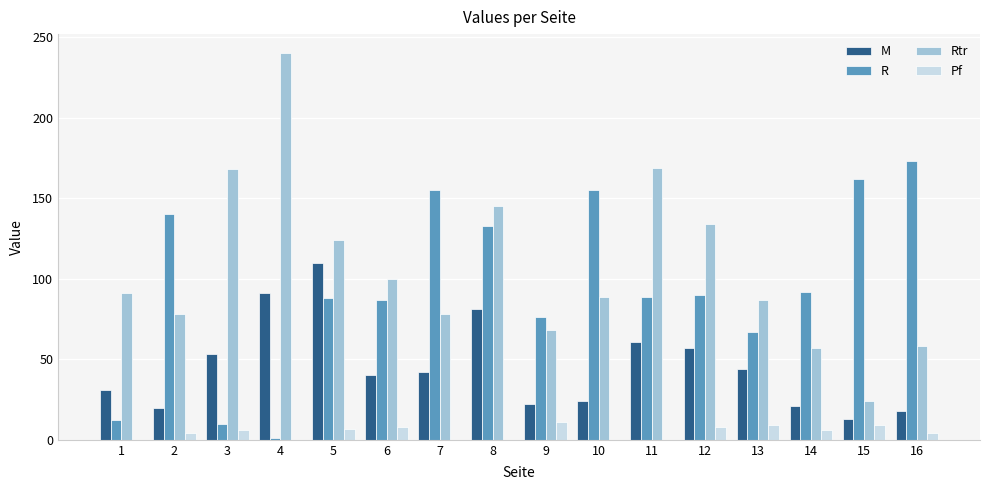

The value of R at 13 is 67. True or false?

True